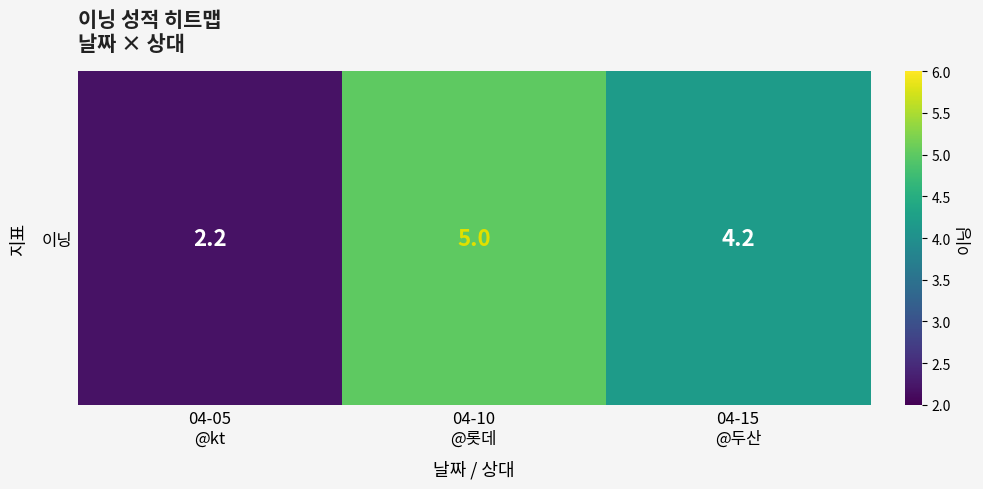

The chart shows a value of 3.1 at 04-05
@kt. True or false?

False